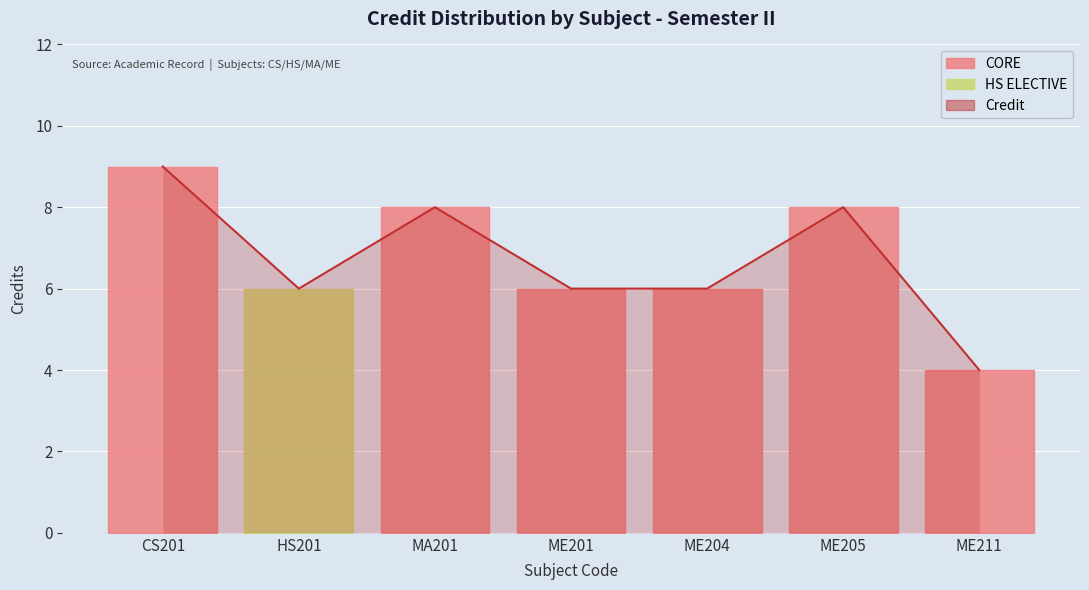

The value at HS201 is 4. True or false?

False